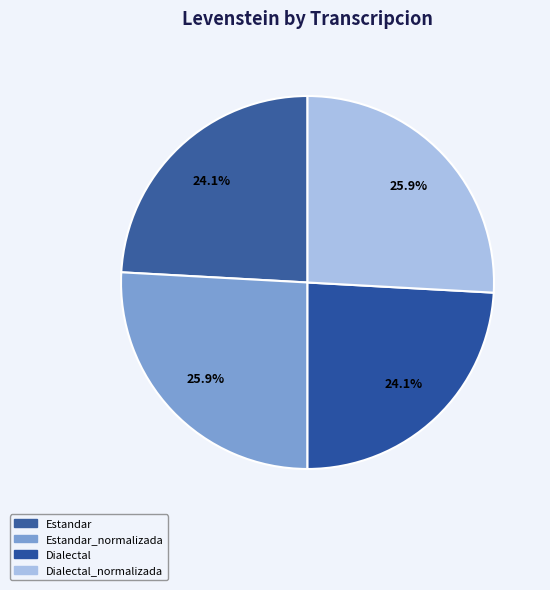

Rank the categories by value from highest to lowest.

Estandar_normalizada, Dialectal_normalizada, Estandar, Dialectal